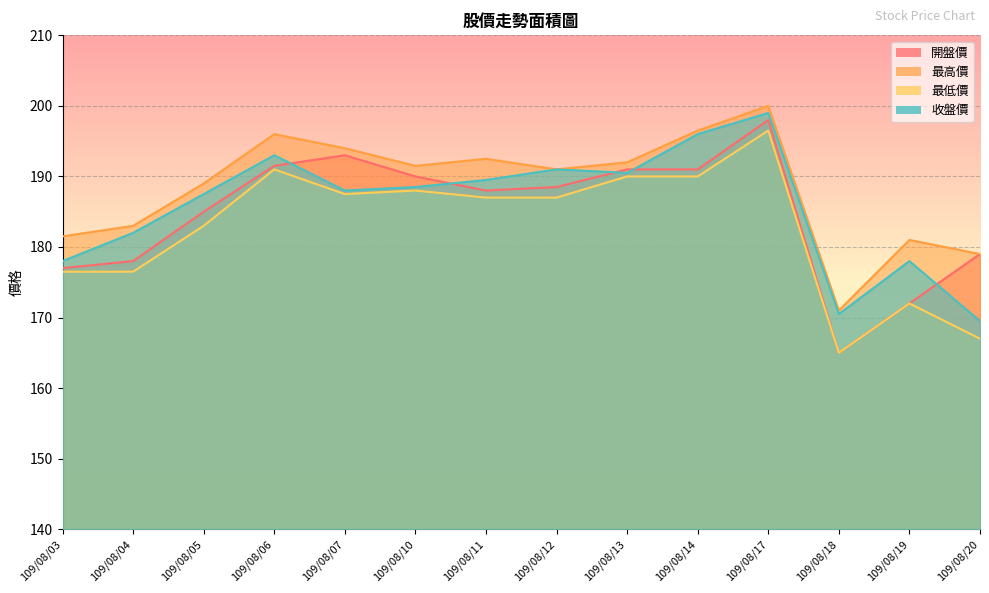

Which series has the largest range (max minus min)?

開盤價